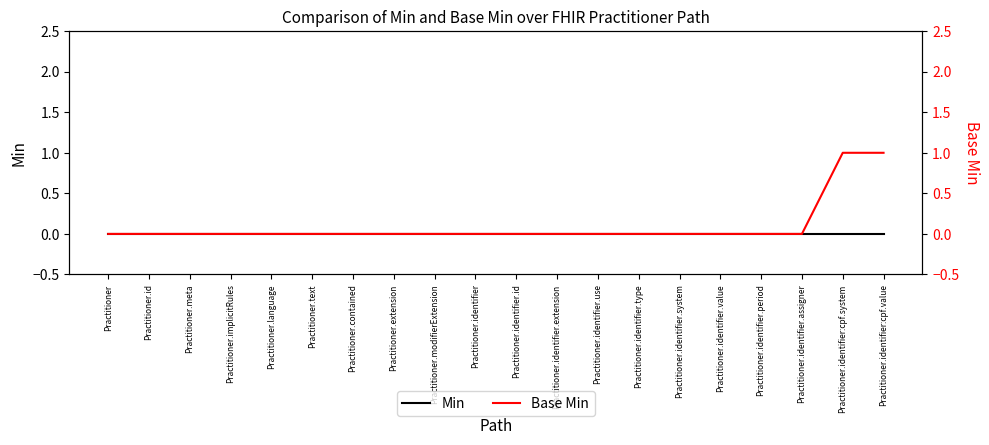

Is the value of Min at Practitioner.id greater than the value of Base Min at Practitioner.identifier.type?

No